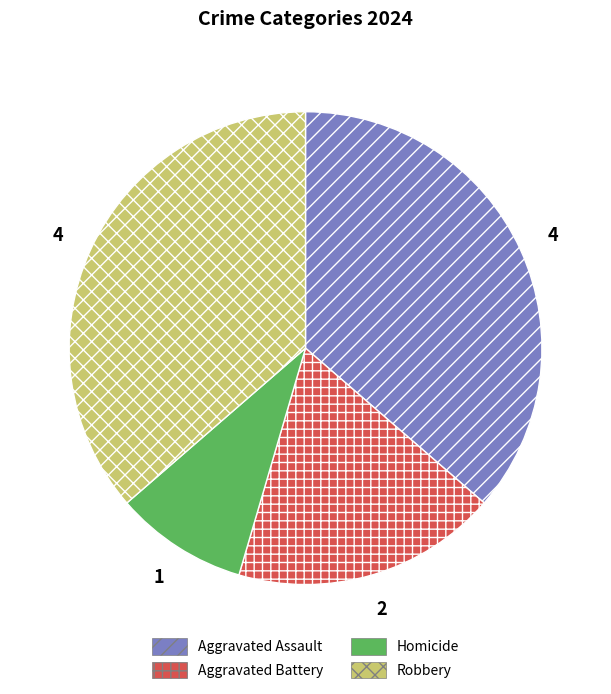

How many segments does this pie chart have?

4